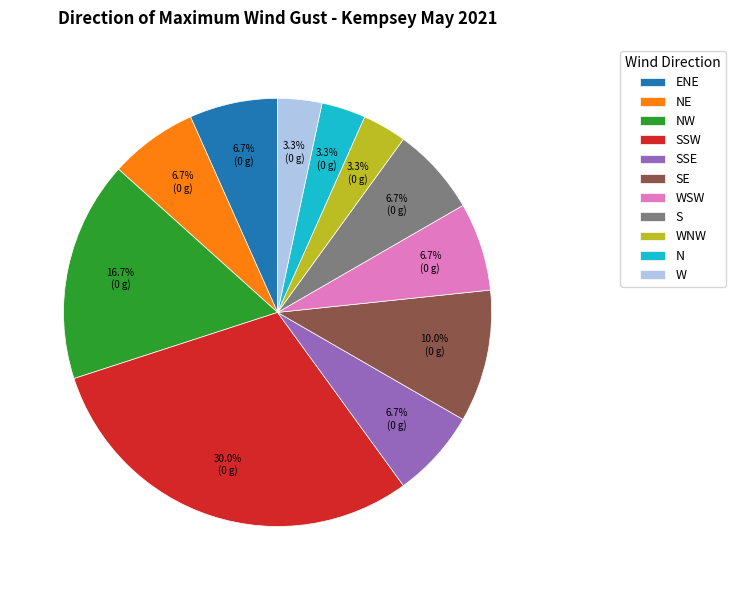

Approximately how many times larger is the value at N compared to S?

0.5